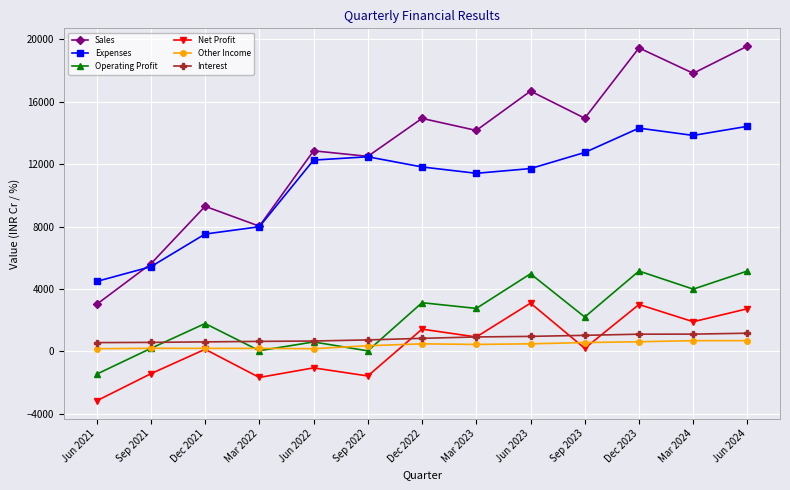

What is the total value across all series at Sep 2022?

24492